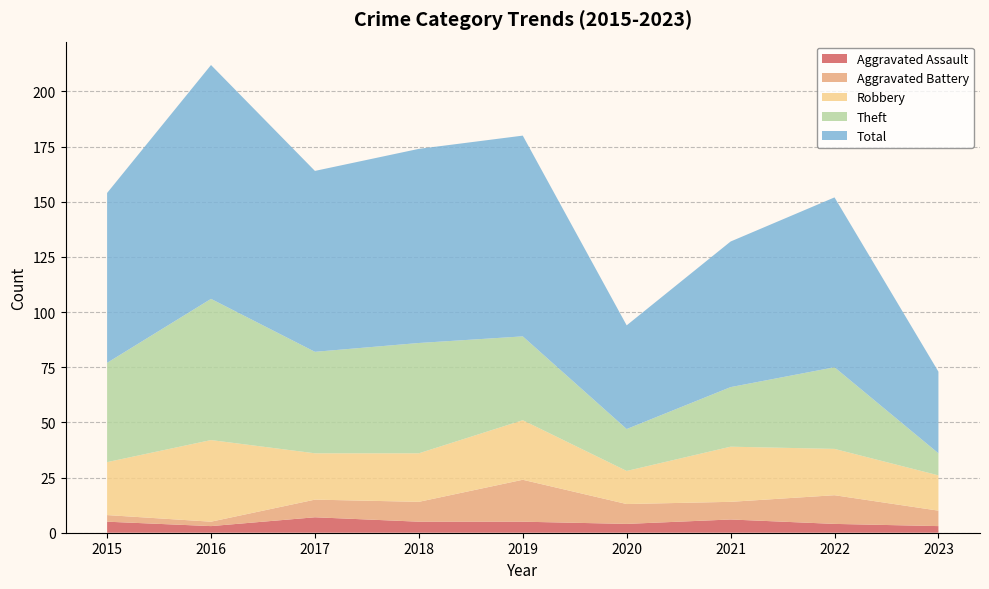

Reading right to left, transcribe all the data shown in this chart.

Aggravated Assault: 2023=3	2022=4	2021=6	2020=4	2019=5	2018=5	2017=7	2016=3	2015=5
Aggravated Battery: 2023=7	2022=13	2021=8	2020=9	2019=19	2018=9	2017=8	2016=2	2015=3
Robbery: 2023=16	2022=21	2021=25	2020=15	2019=27	2018=22	2017=21	2016=37	2015=24
Theft: 2023=10	2022=37	2021=27	2020=19	2019=38	2018=50	2017=46	2016=64	2015=45
Total: 2023=37	2022=77	2021=66	2020=47	2019=91	2018=88	2017=82	2016=106	2015=77